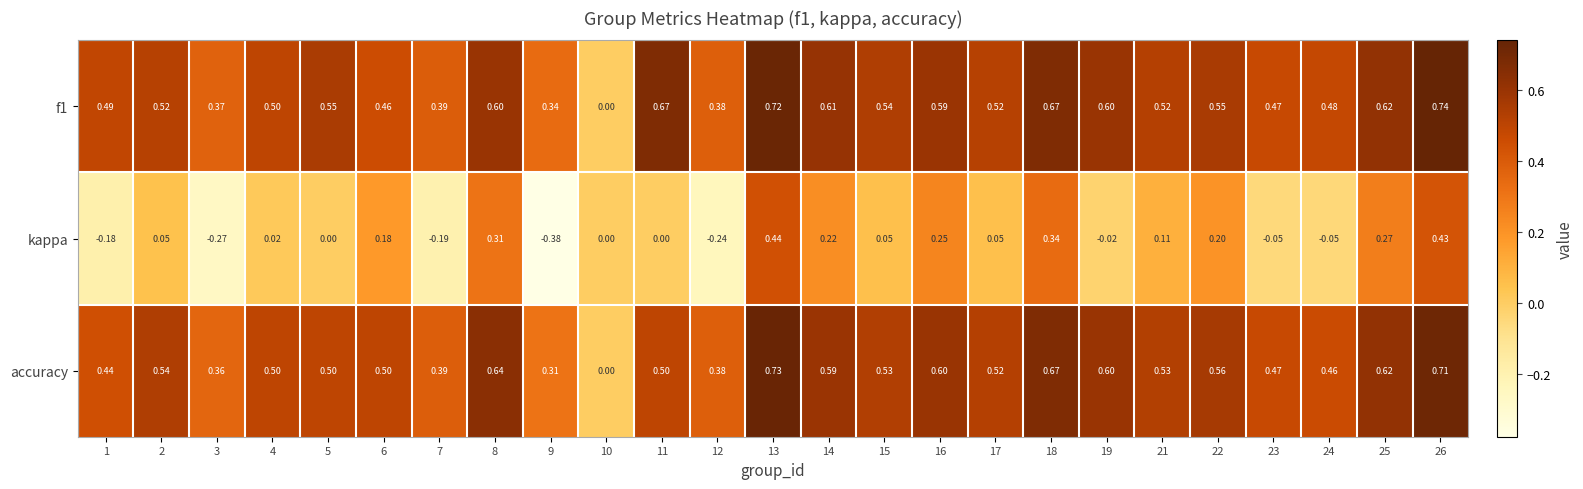

Which series has the widest spread of values?

kappa